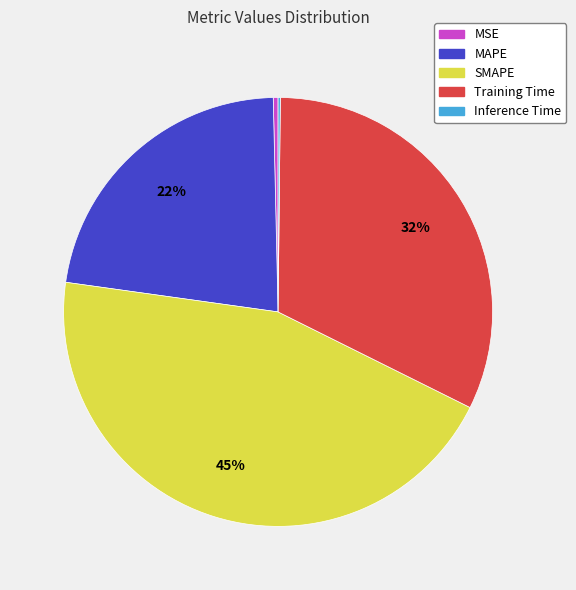

What percentage is the MAPE slice, to the nearest percent?

22%